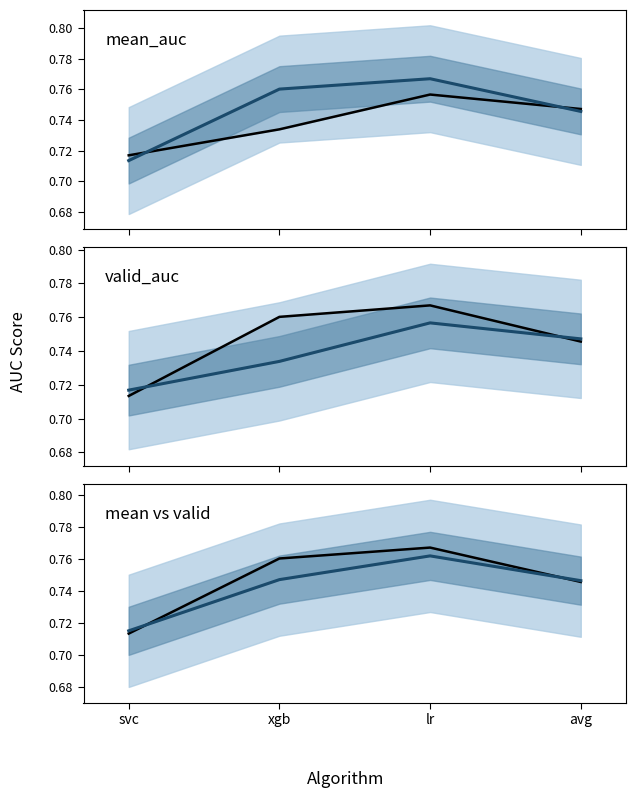

True or false: mean_auc has a value of 0.5 at avg.

False